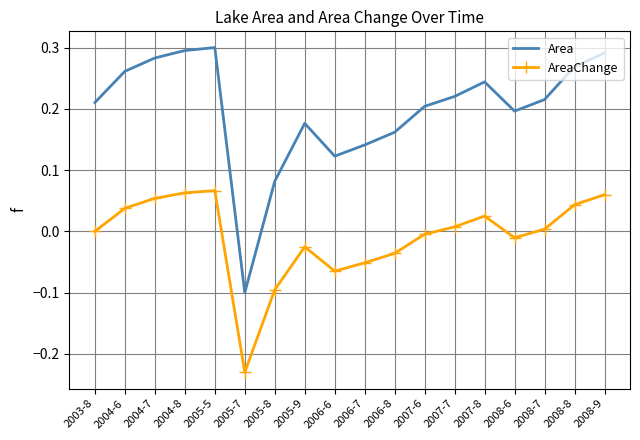

True or false: AreaChange and Area cross at least once.

False